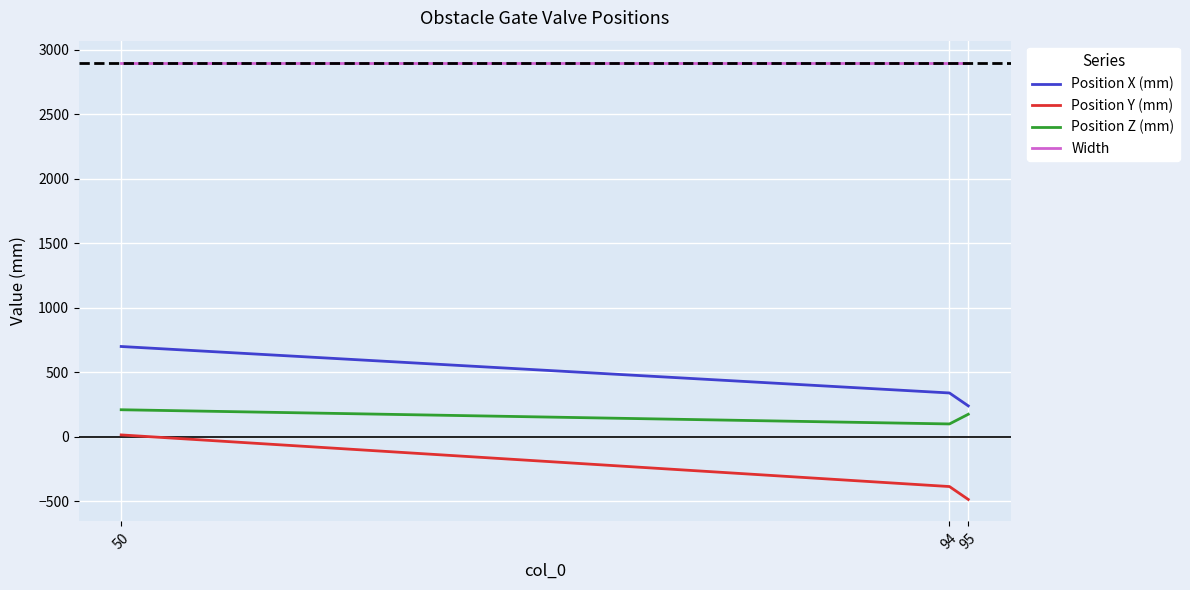

True or false: Position Z (mm) has a value of 210 at 50.

True